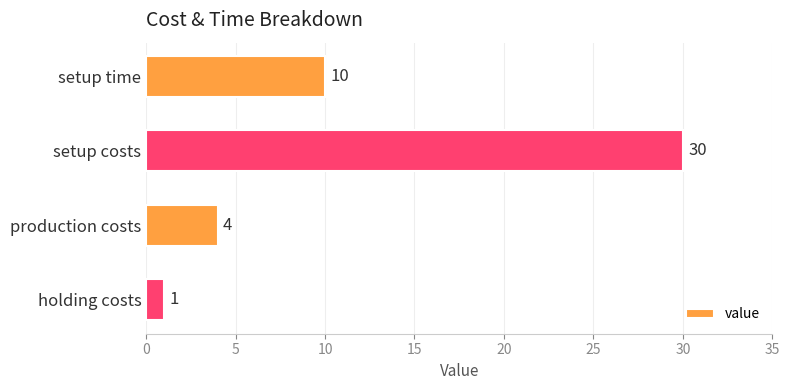

How many data points does each series have?

4